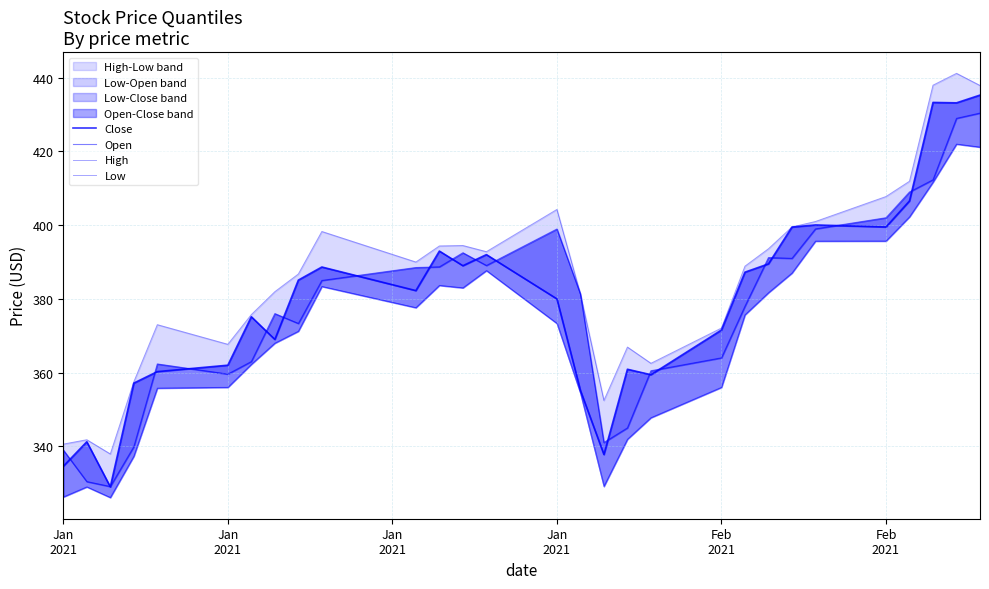

True or false: Close and Low cross at least once.

False